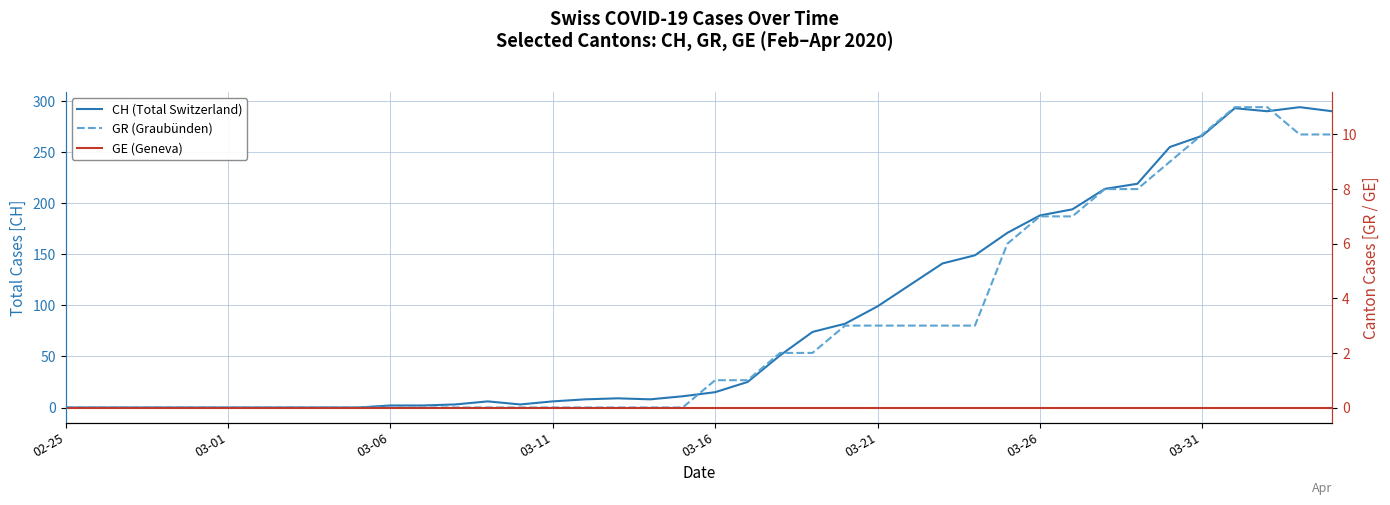

In CH (Total Switzerland), how many points are higher than both neighbors (excluding endpoints)?

4